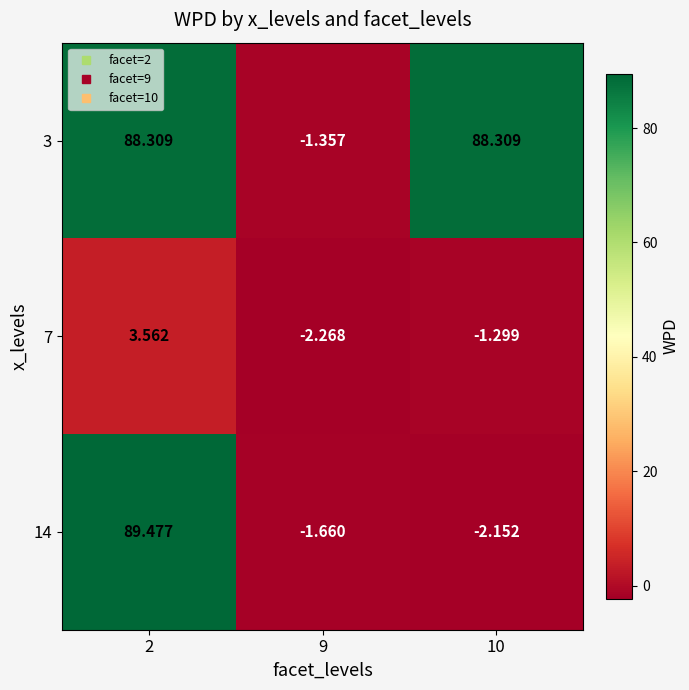

Is the value of 7 at 9 greater than the value of 14 at 2?

No